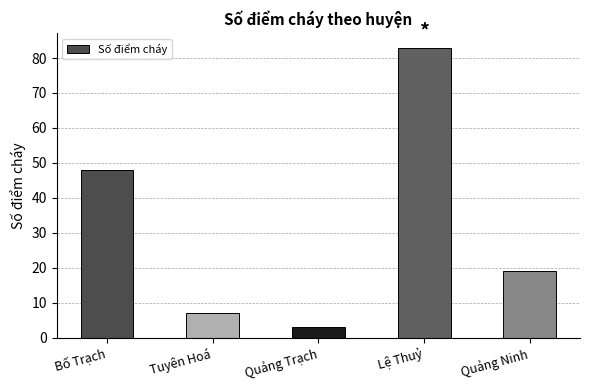

Which label corresponds to the smallest value in the chart?

Quảng Trạch